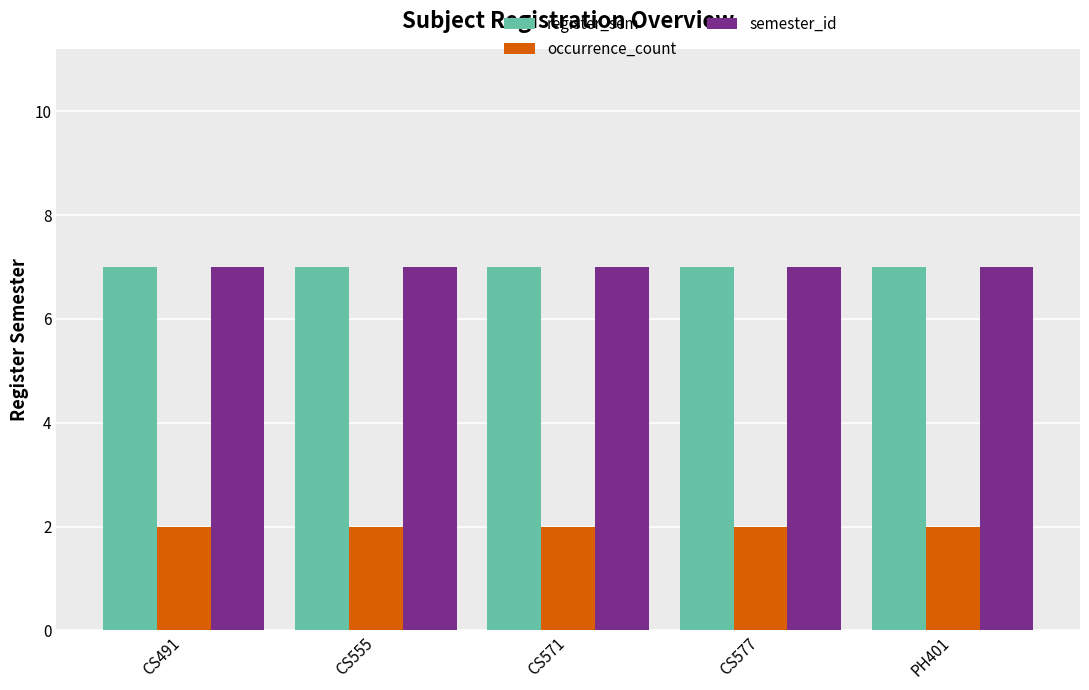

How many bars are there in total?

15